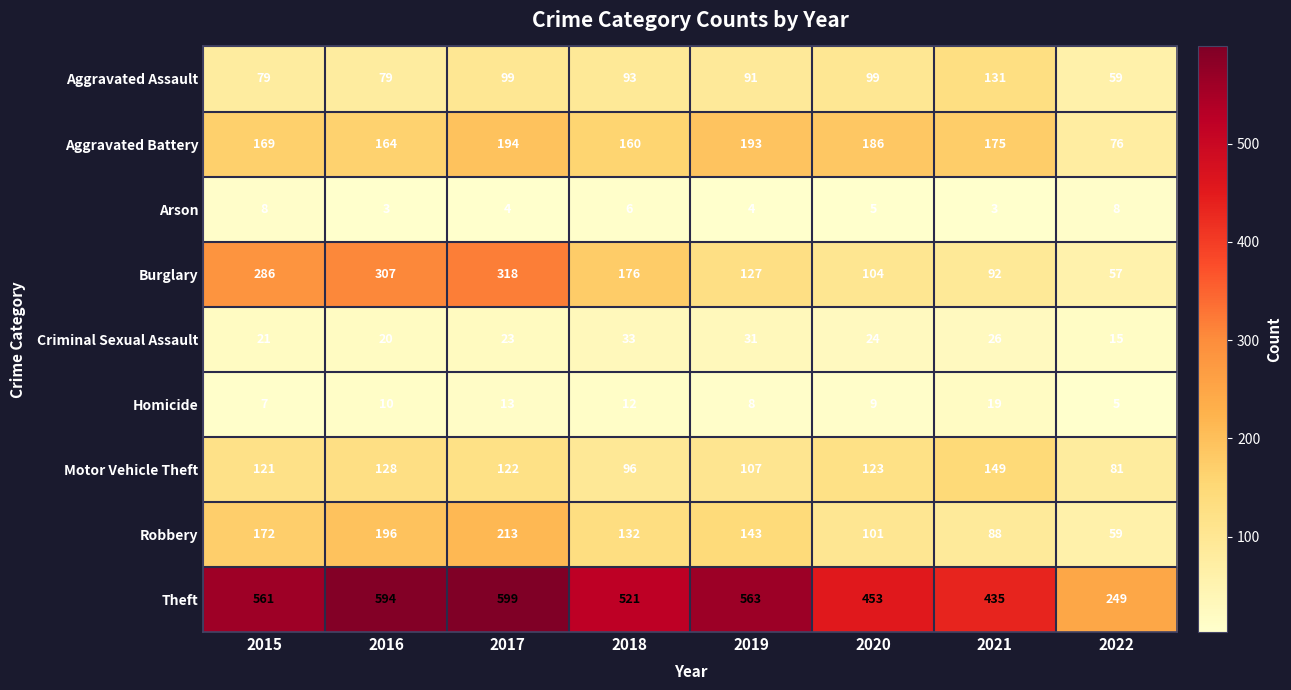

What is the maximum value shown in the chart?

599